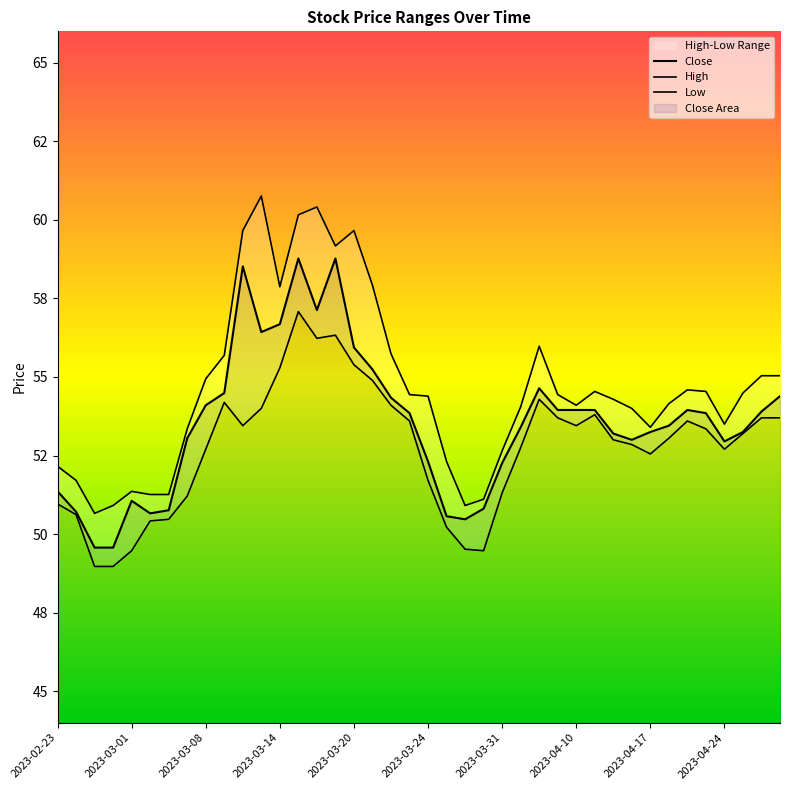

Does the chart display data point markers on the line(s)?

No